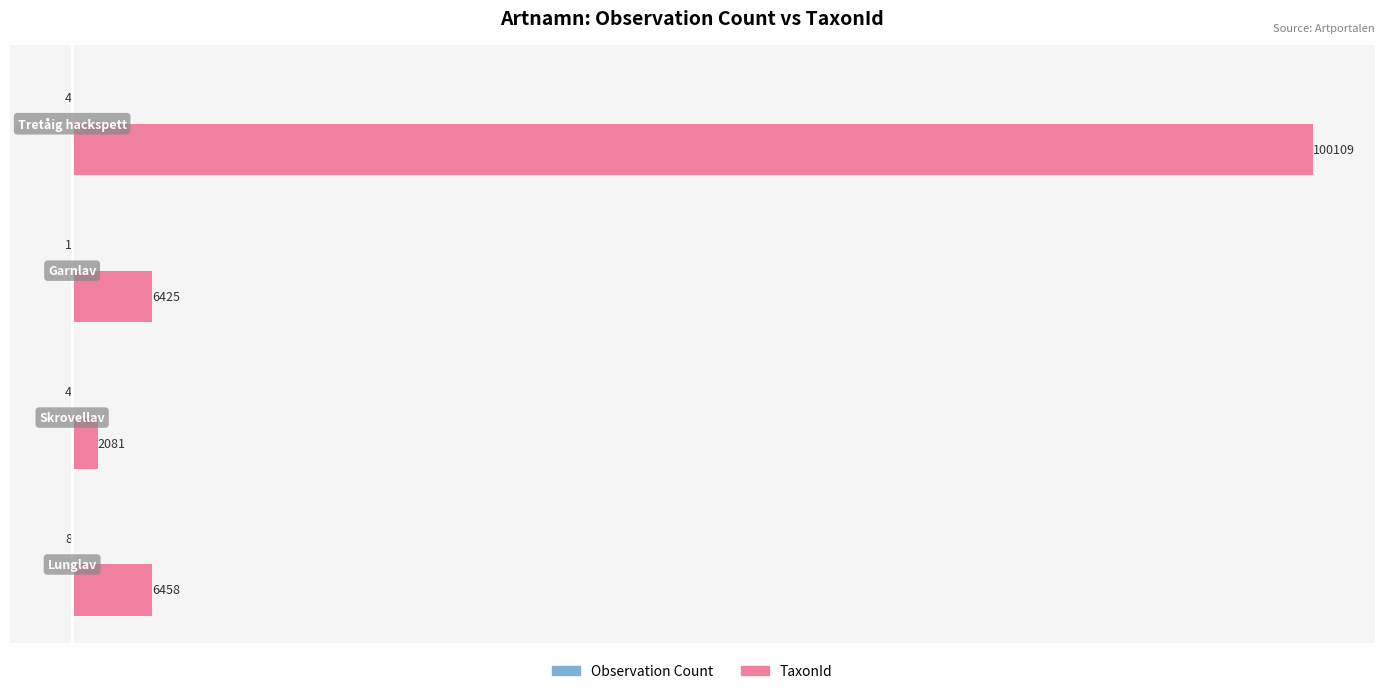

Which series has the largest total across all categories?

TaxonId